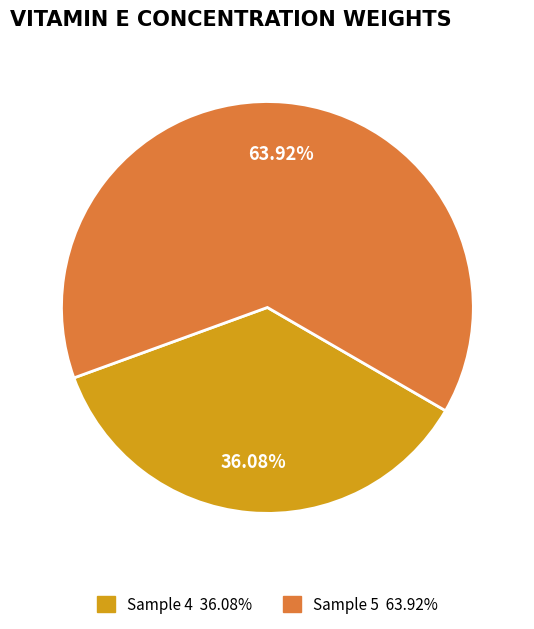

Does Sample 5 represent more than half of the total?

Yes